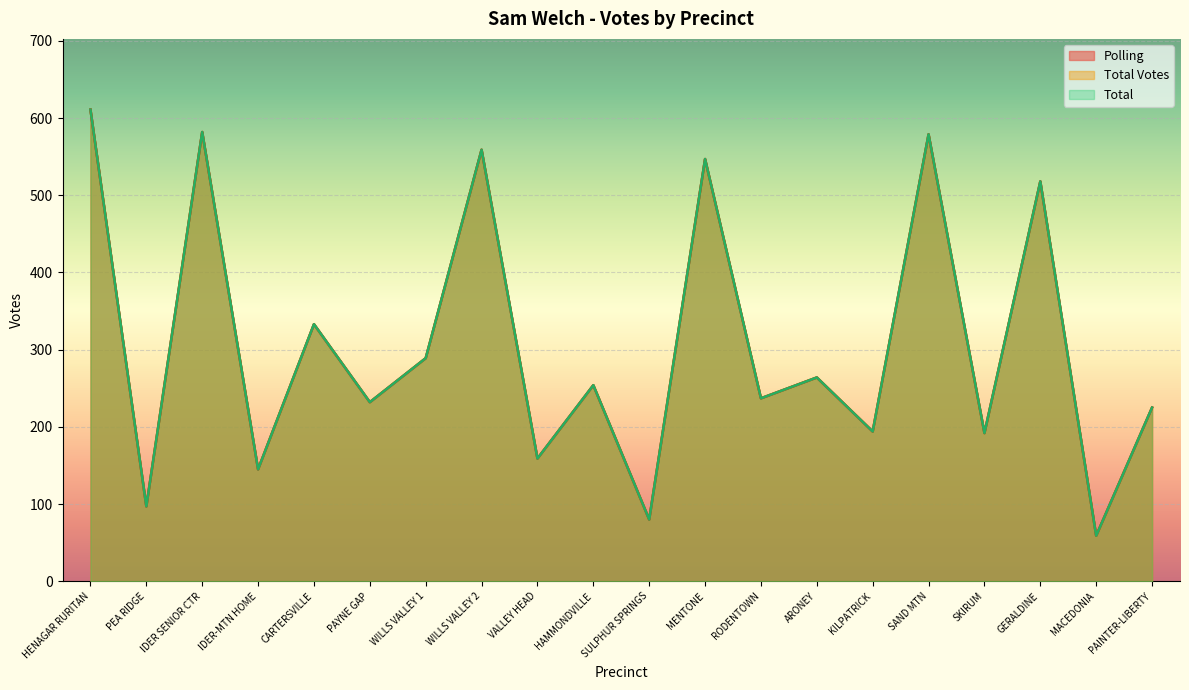

What is the total value across all series at SULPHUR SPRINGS?

240